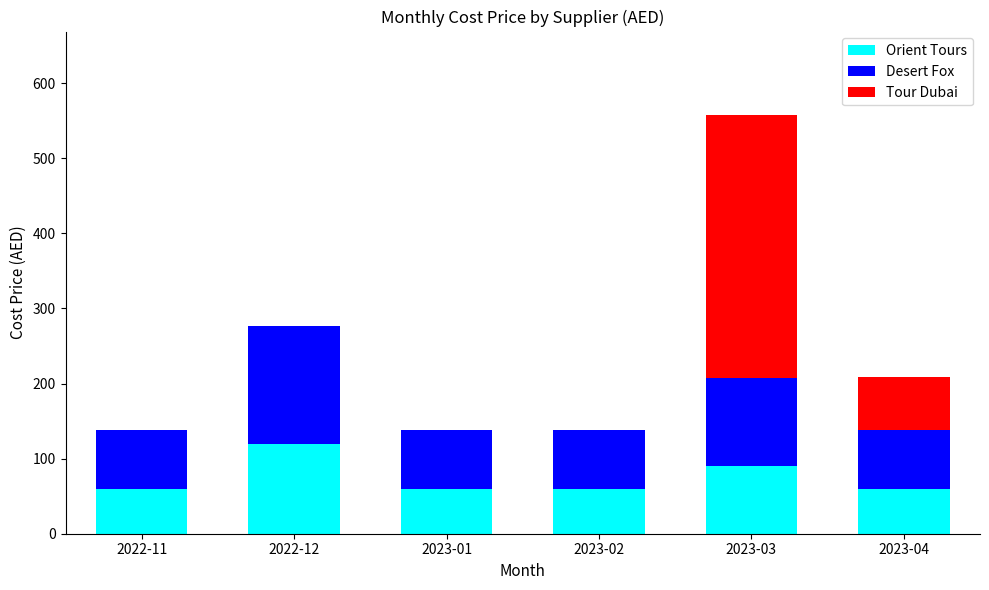

What is the sum of all Orient Tours values?

450.0